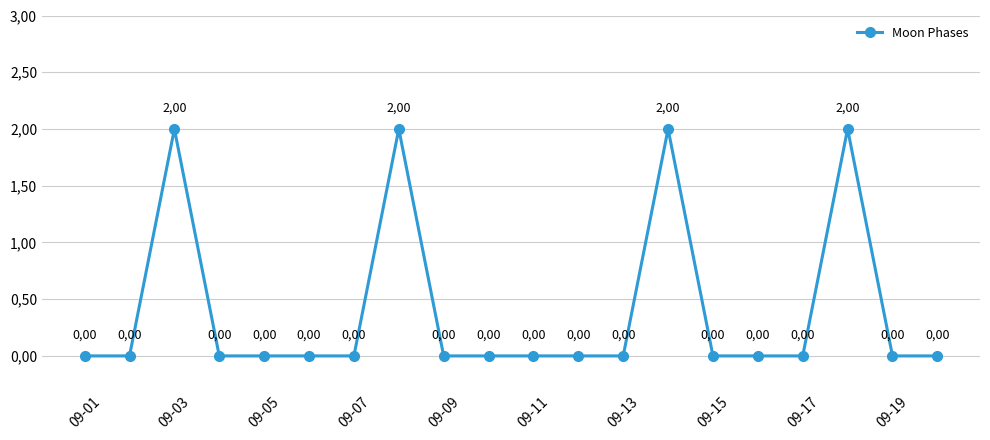

Is this an area chart (filled region under the line)?

No